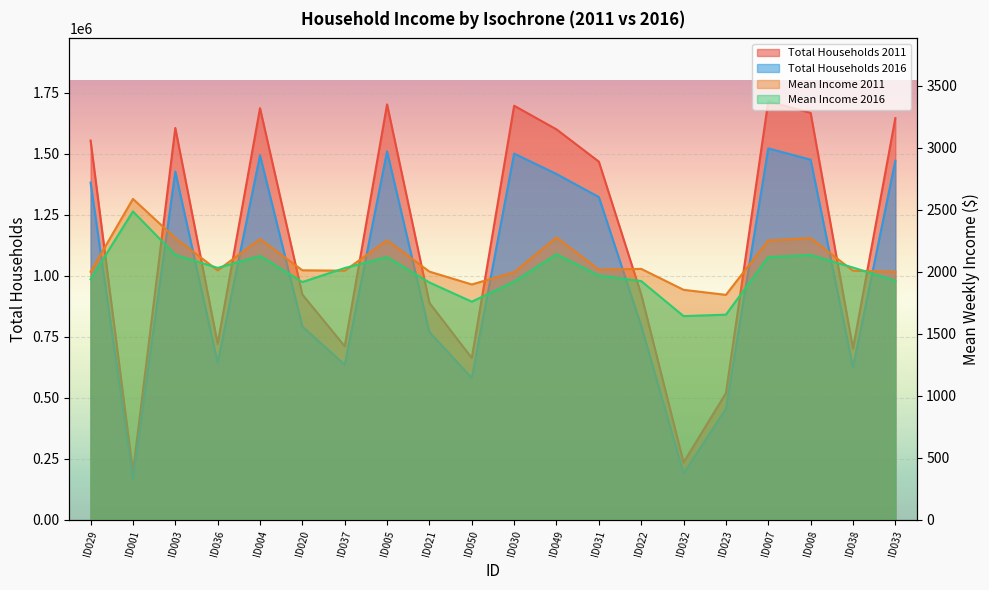

Rank the categories by Mean Income 2011 value from highest to lowest.

ID001, ID049, ID003, ID008, ID004, ID005, ID007, ID022, ID031, ID020, ID036, ID038, ID037, ID021, ID029, ID033, ID030, ID050, ID032, ID023